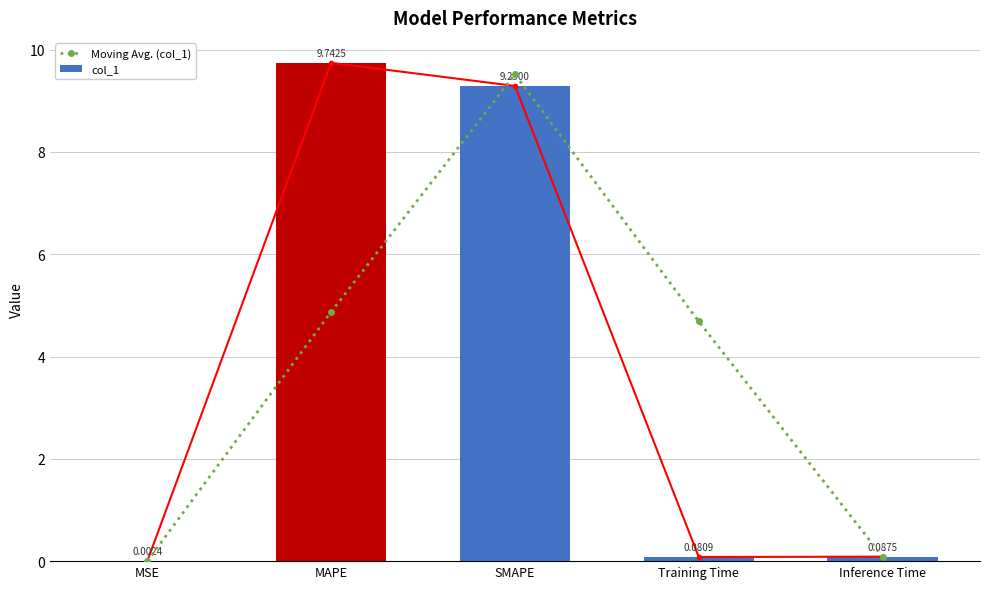

Which series changed the most between MAPE and SMAPE?

Moving Avg. (col_1)